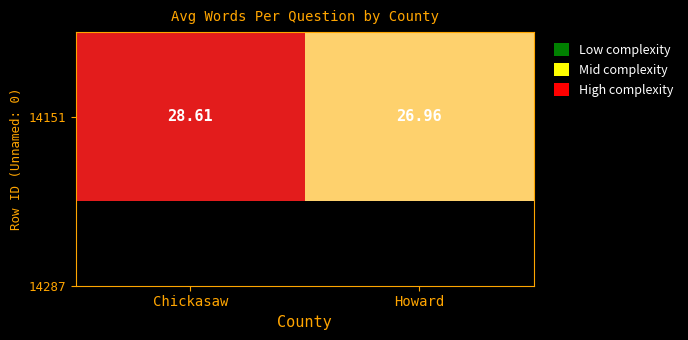

What is the change in value from Chickasaw to Howard?

-1.6